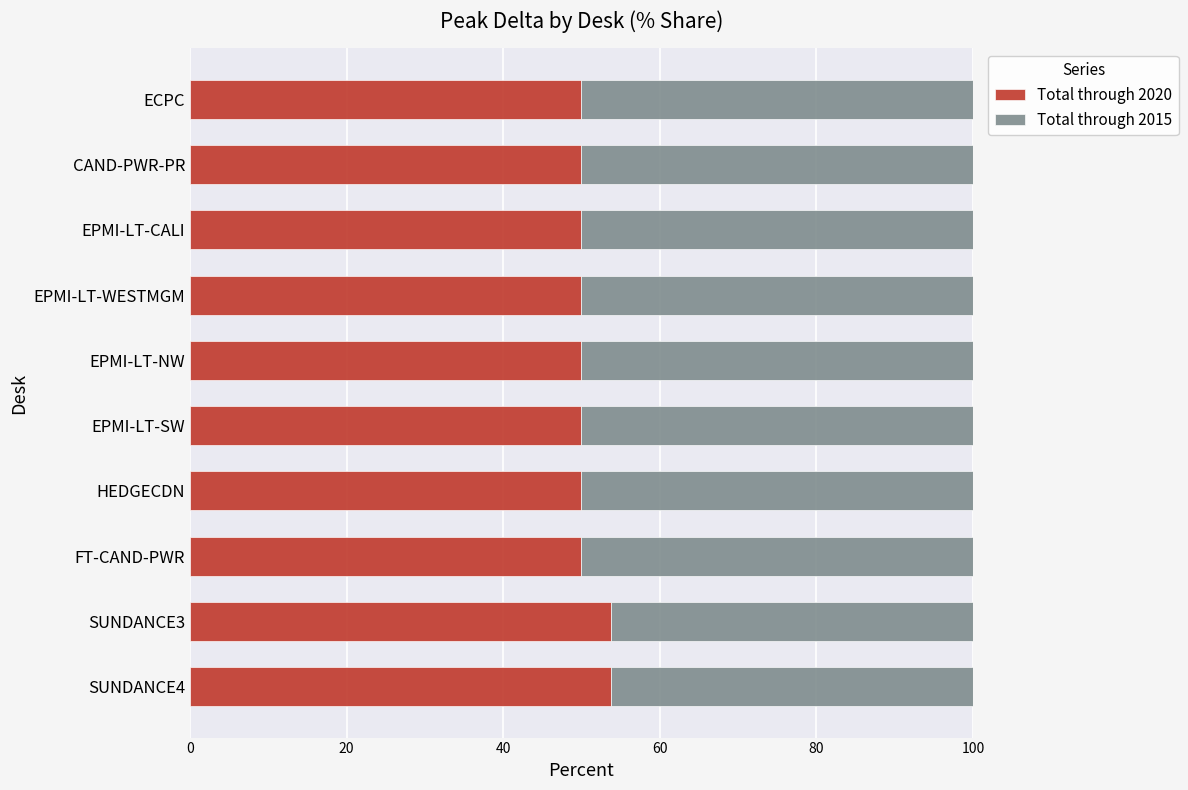

What is the difference between the maximum and minimum values in the Total through 2020 series?

3.8